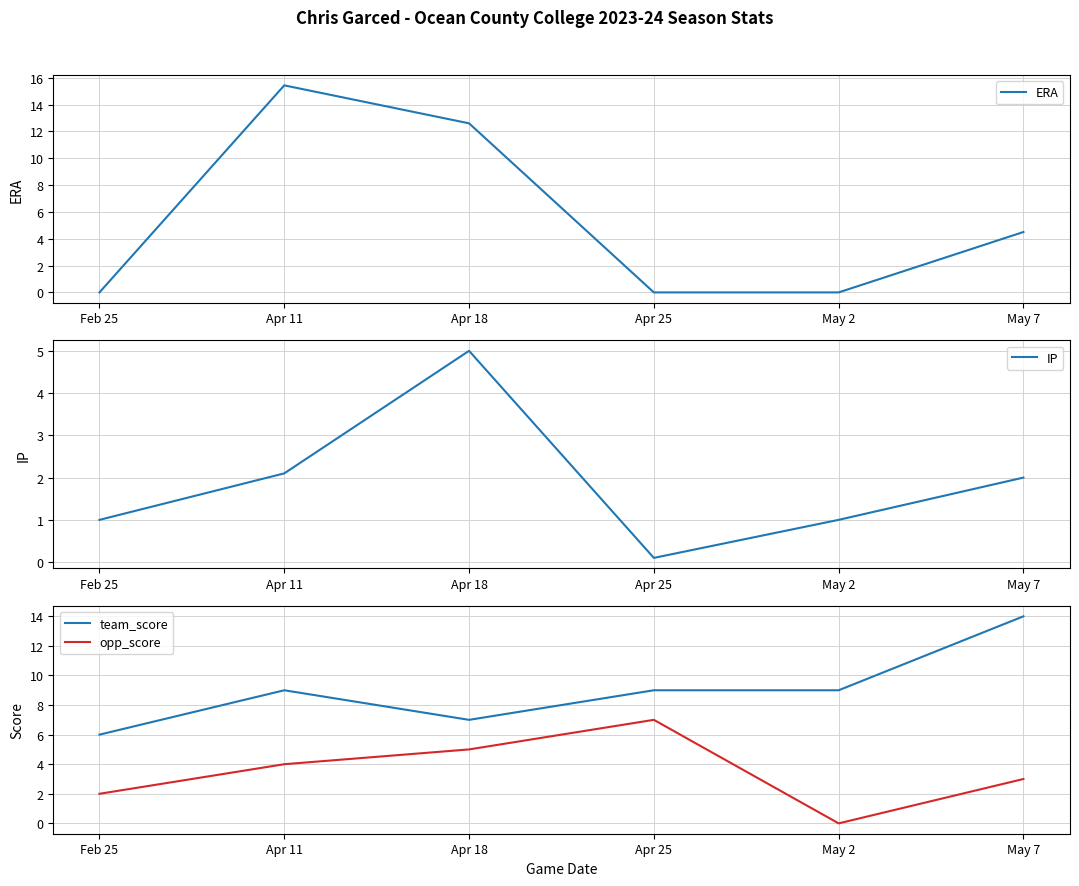

Reading left to right, list all the values displayed in this chart.

ERA: Feb 25=0.0	Apr 11=15.4	Apr 18=12.6	Apr 25=0.0	May 2=0.0	May 7=4.5
IP: Feb 25=1.0	Apr 11=2.1	Apr 18=5.0	Apr 25=0.1	May 2=1.0	May 7=2.0
team_score: Feb 25=6.0	Apr 11=9.0	Apr 18=7.0	Apr 25=9.0	May 2=9.0	May 7=14.0
opp_score: Feb 25=2.0	Apr 11=4.0	Apr 18=5.0	Apr 25=7.0	May 2=0.0	May 7=3.0